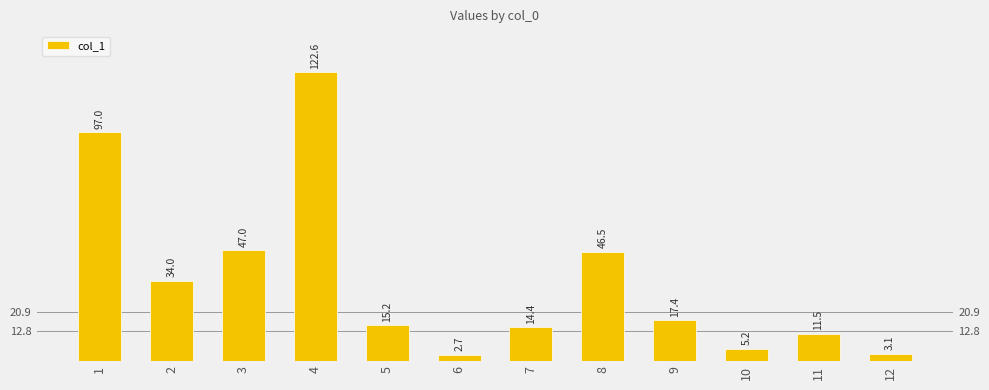

Which label corresponds to the largest value in the chart?

4